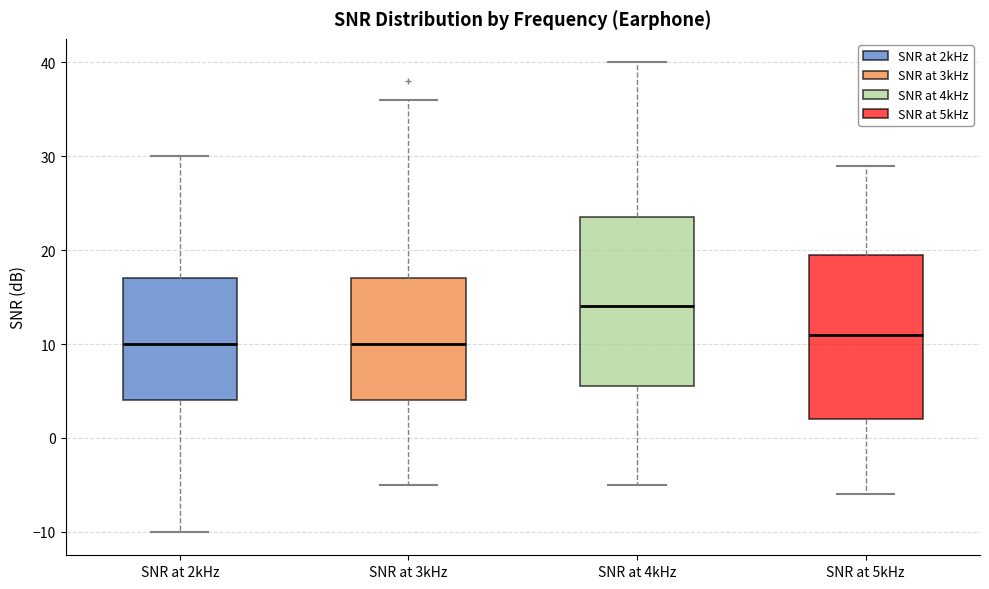

Which box has the highest median line?

SNR at 4kHz